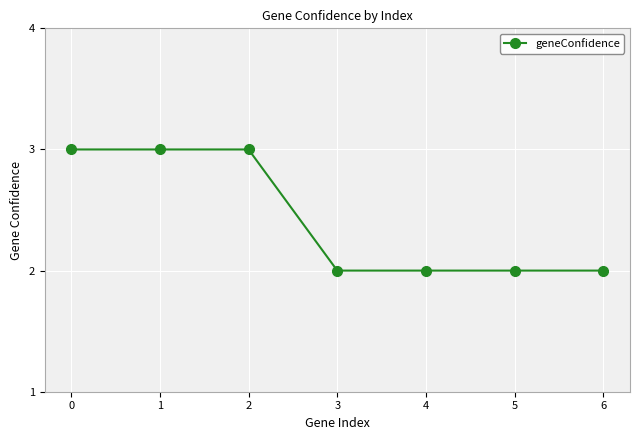

What is the ratio of the value at 0 to the value at 1?

1.0